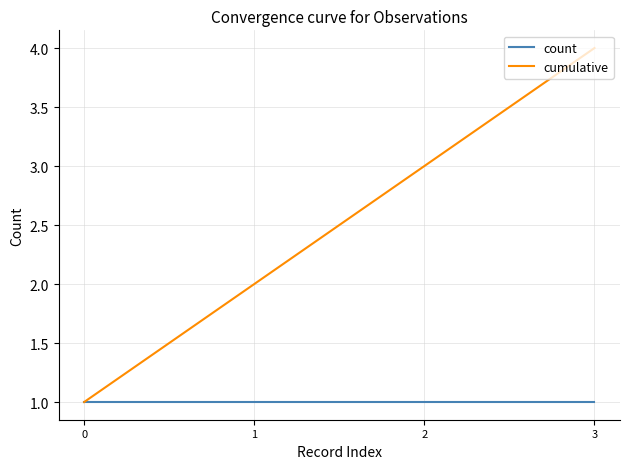

At which category is the sum across all series the highest?

3